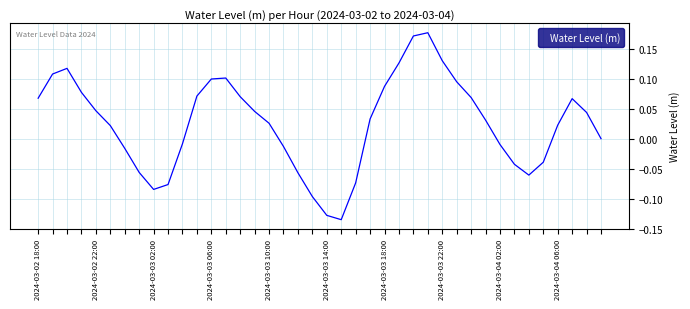

What is the difference between the maximum and minimum values?

0.3